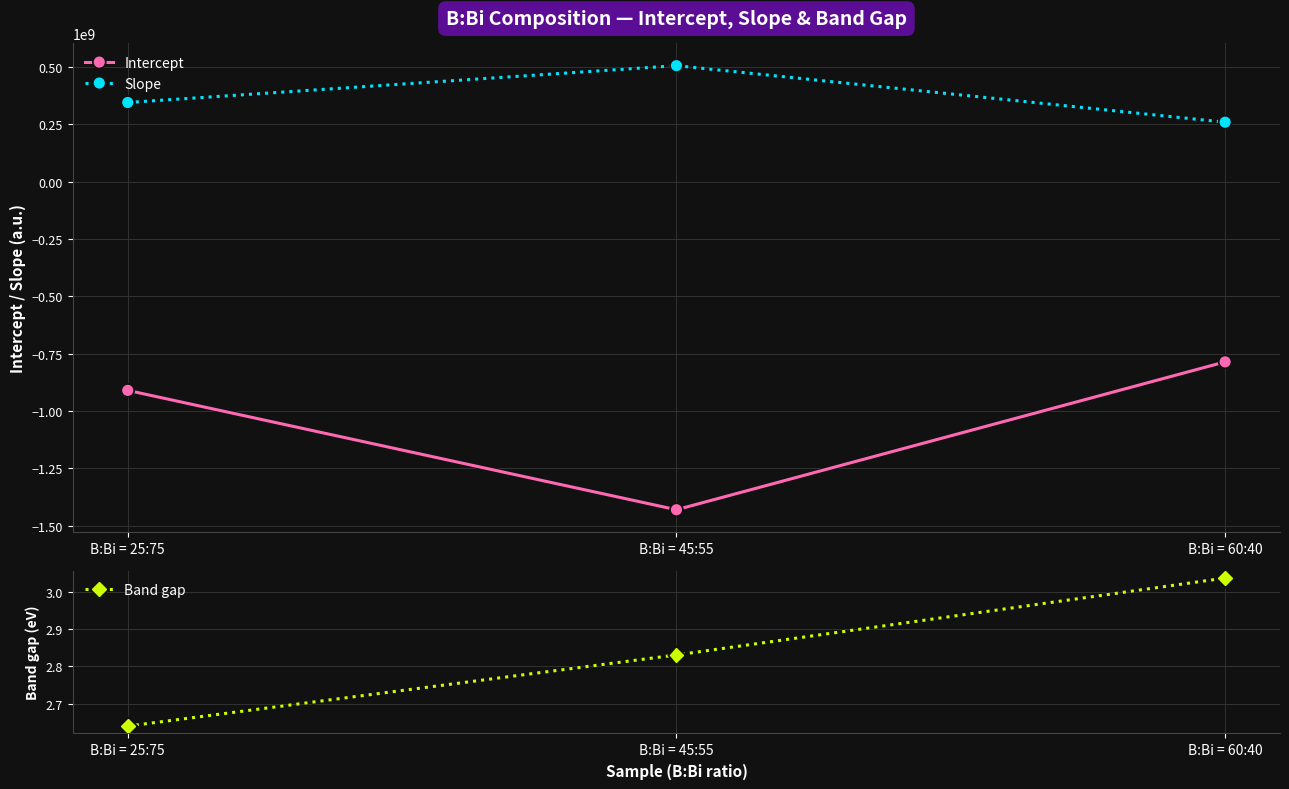

At which category is the sum across all series the highest?

B:Bi = 60:40